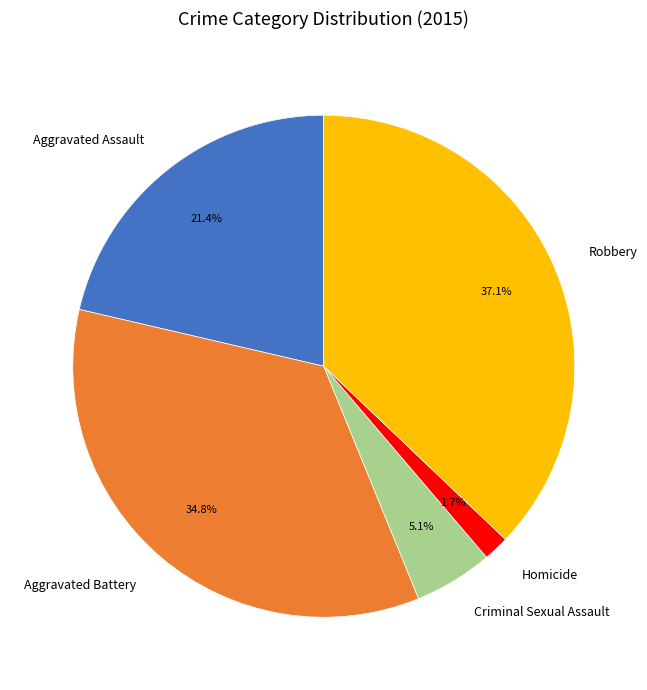

To the nearest percent, what percentage of the pie is Aggravated Assault?

21%